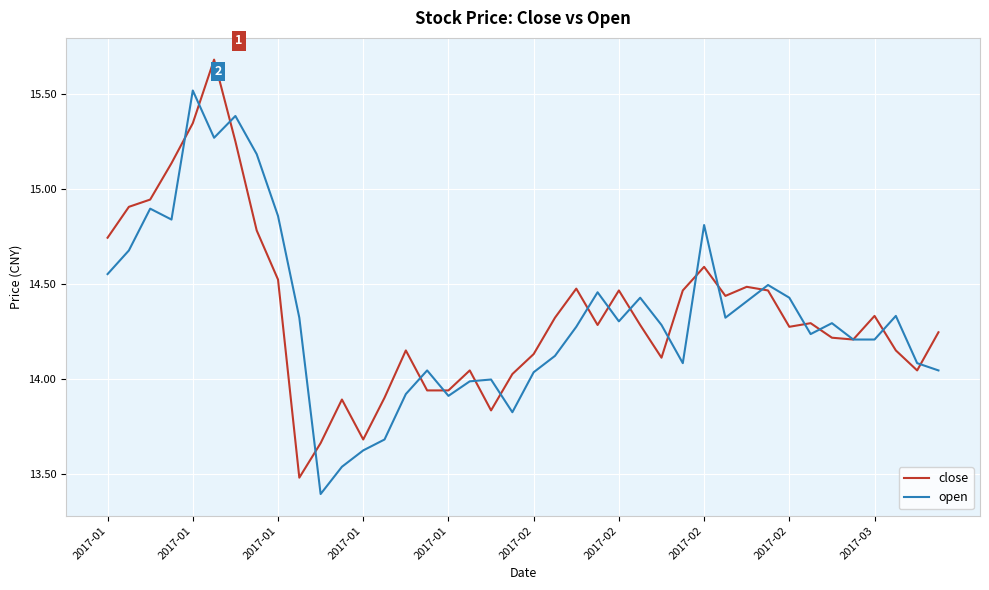

List the series in order of their peak value, highest first.

close, open